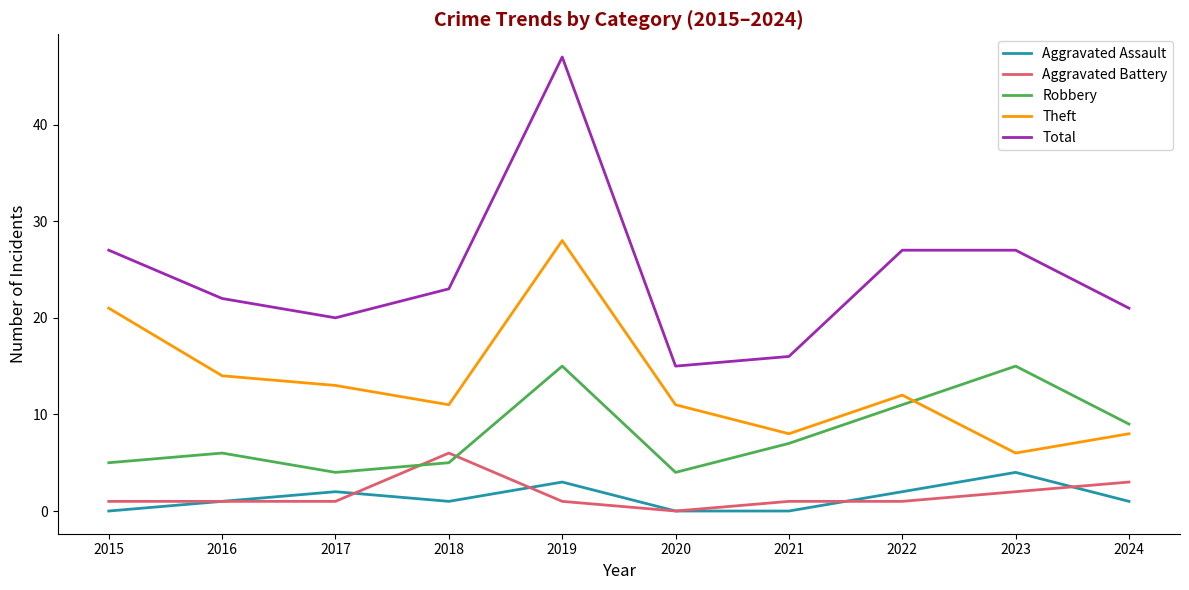

True or false: Aggravated Battery has a value of 6 at 2018.

True